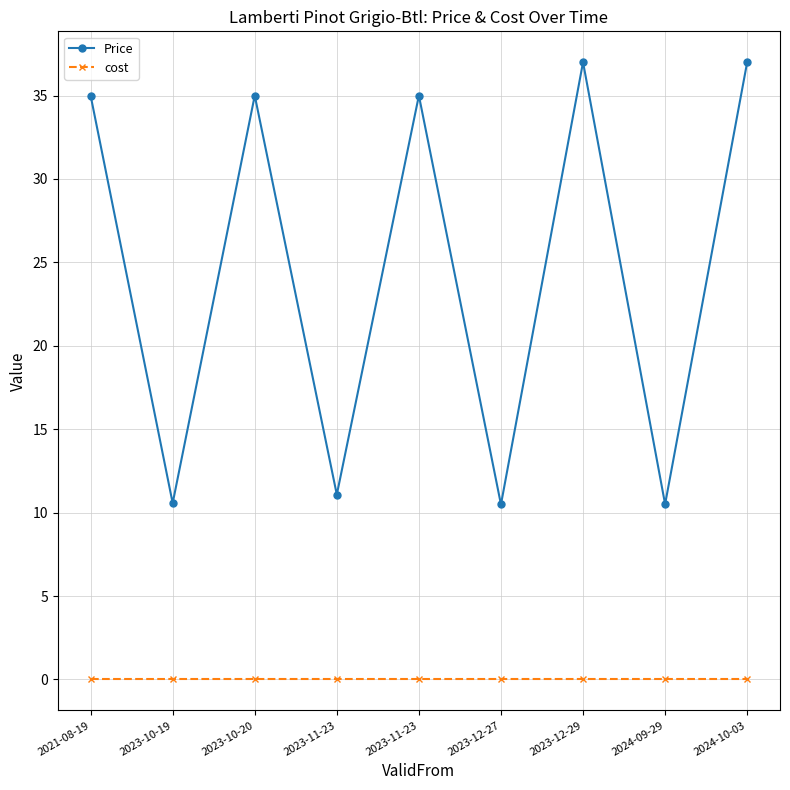

What are all the series names shown in the legend?

Price, cost